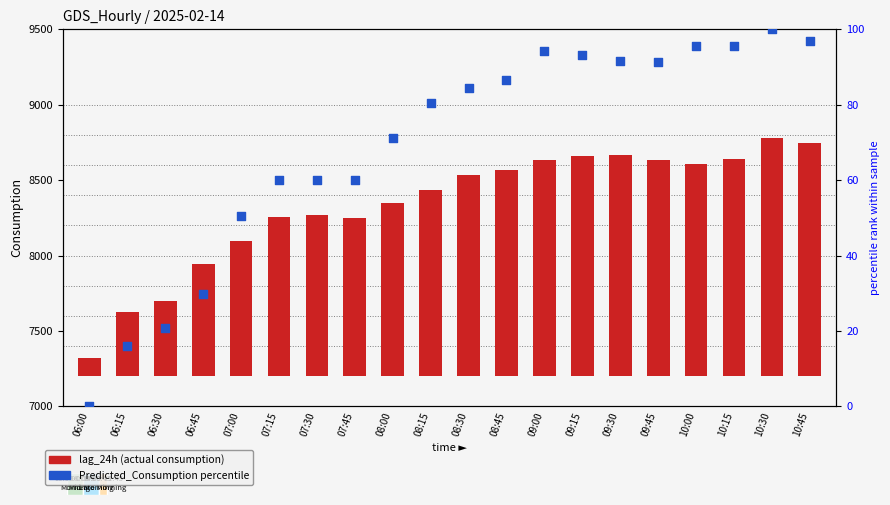

What are all the series names shown in the legend?

lag_24h (actual), Predicted_Consumption %